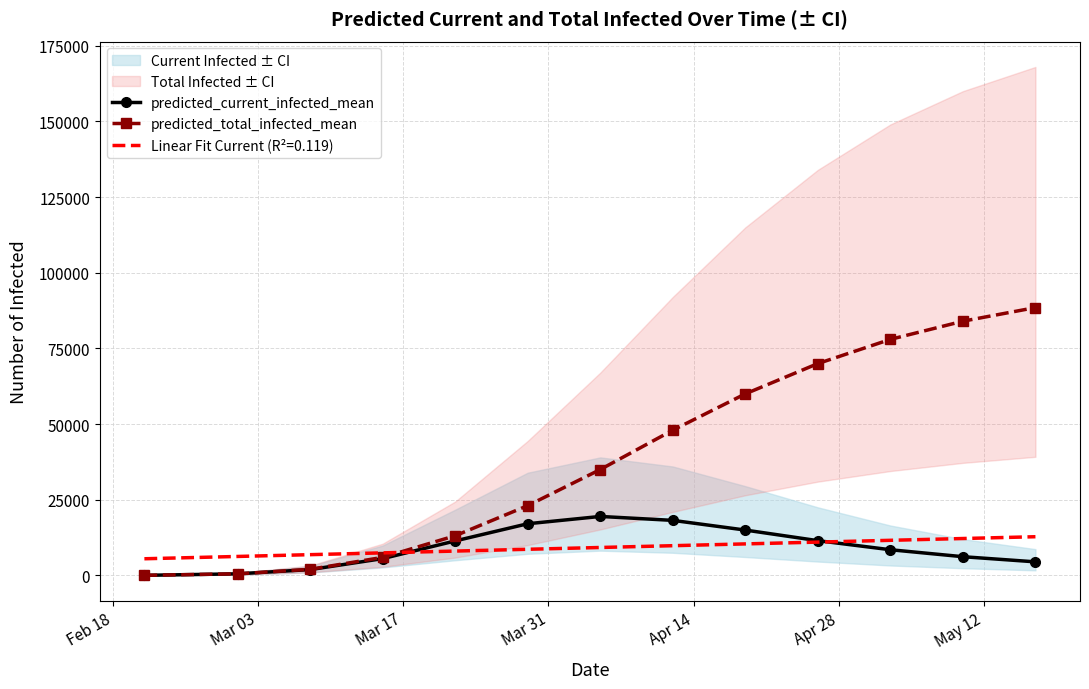

Does the chart have visible grid lines?

Yes